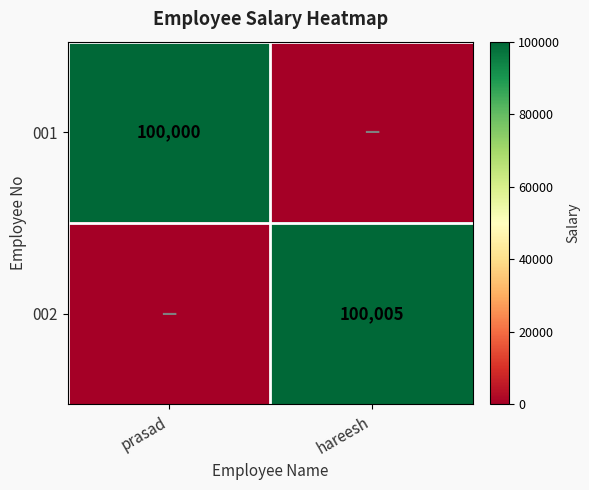

The value of 001 at prasad is 40566. True or false?

False